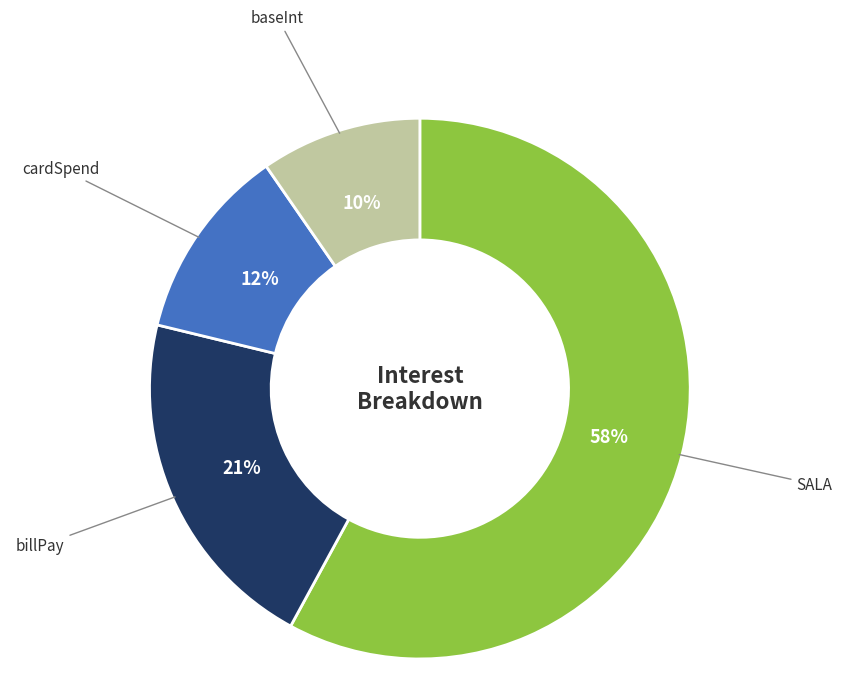

The SALA slice represents 58% of the pie. True or false?

True